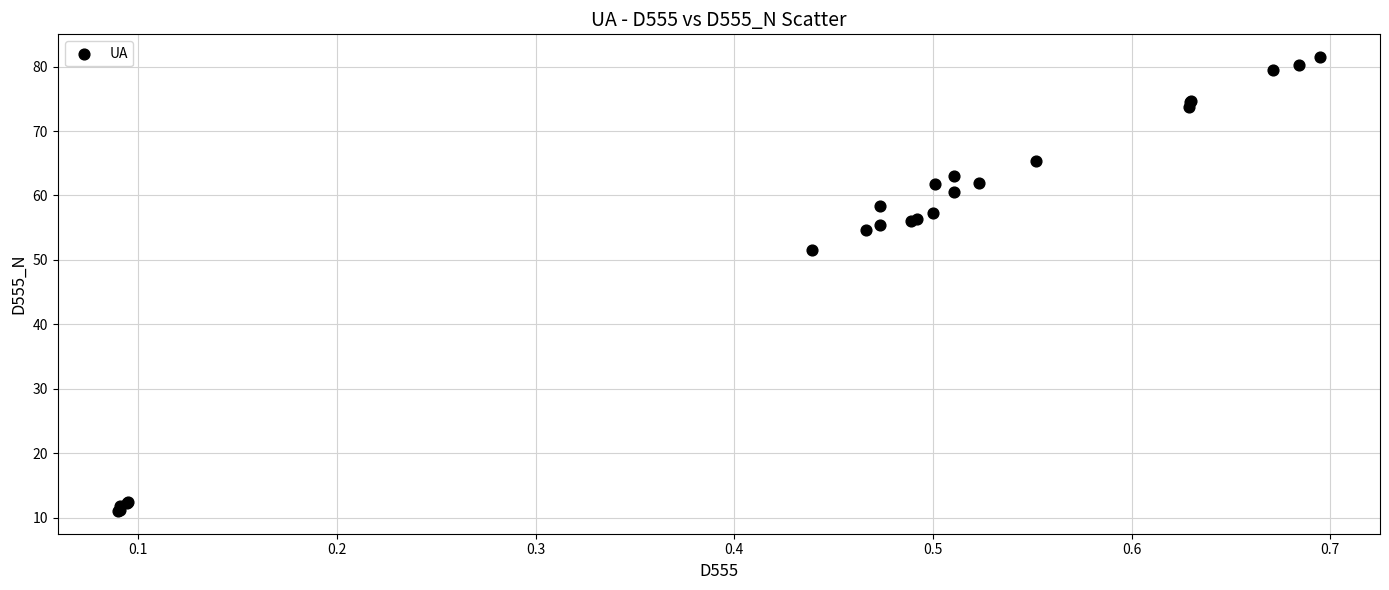

What Y value in the scatter plot is closest to 46?

51.5